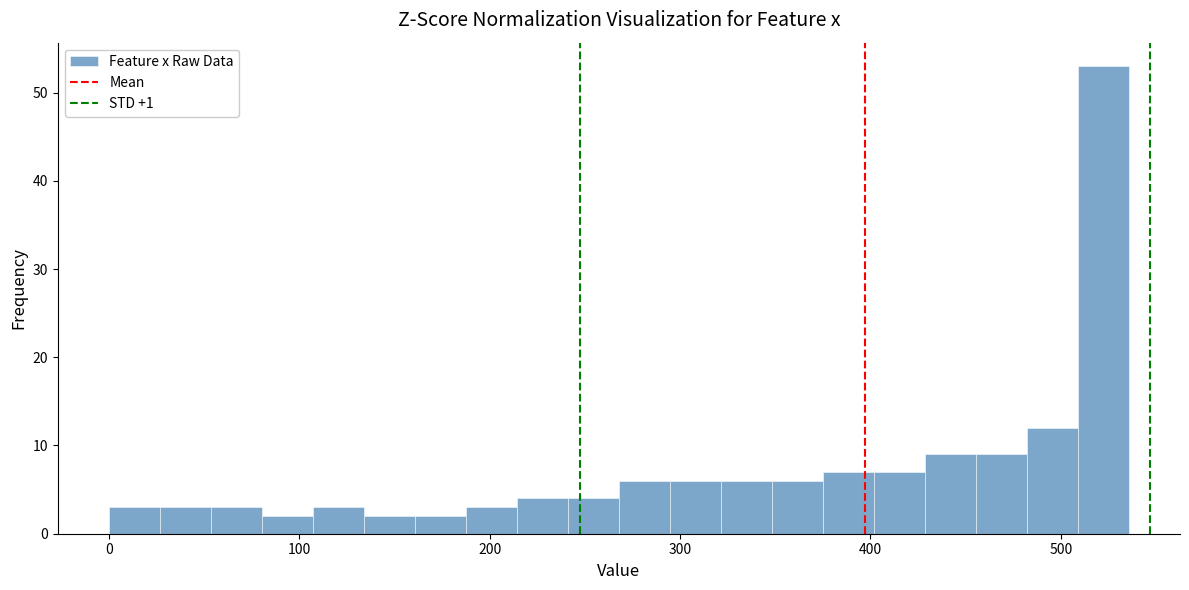

Around what value on the x-axis is the tallest bar? Give the approximate position of its centre, as read against the axis.

520